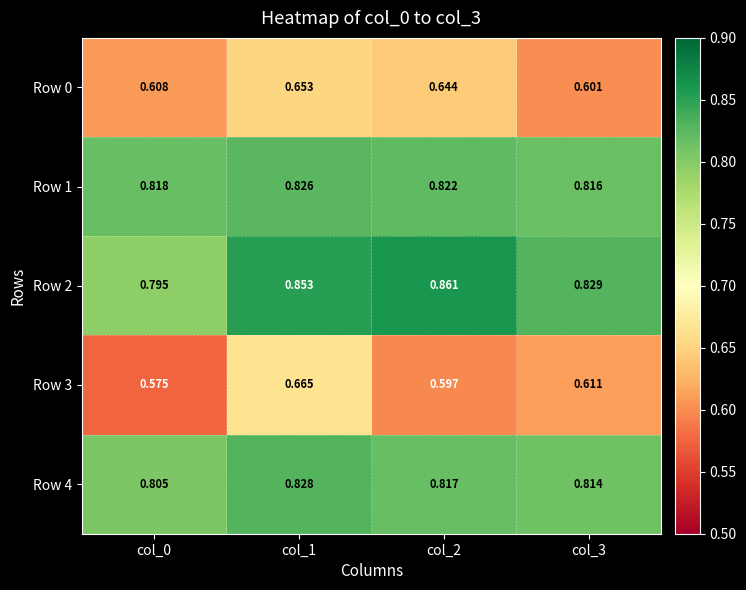

At which category is the sum across all series the highest?

col_1